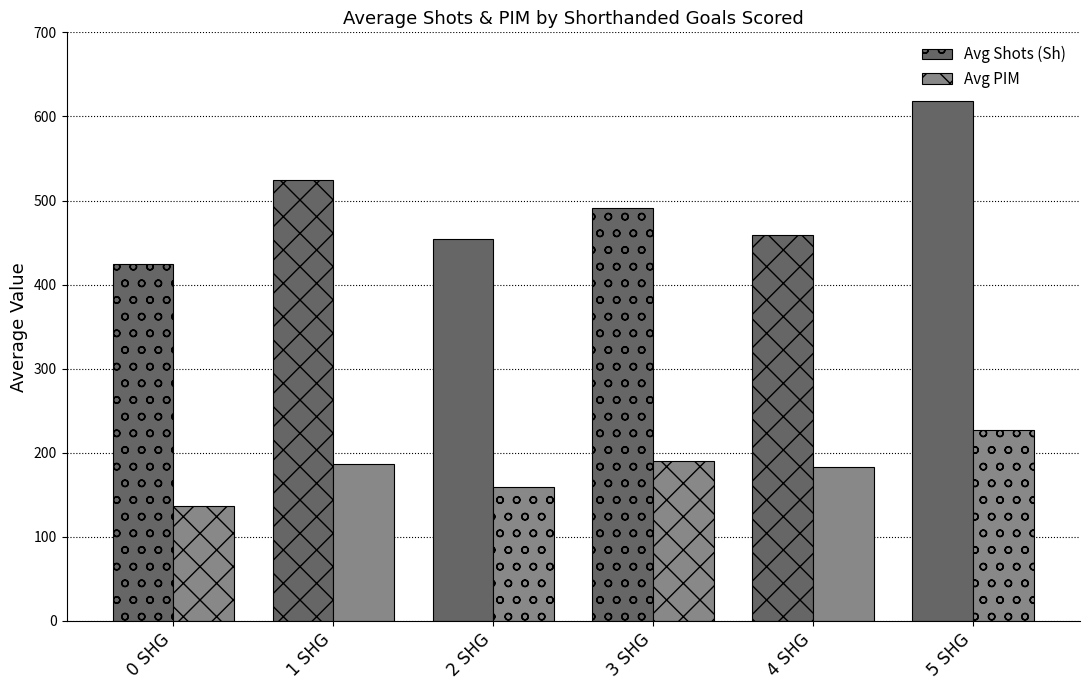

What is the highest value of the Avg Shots (Sh) series?

618.0